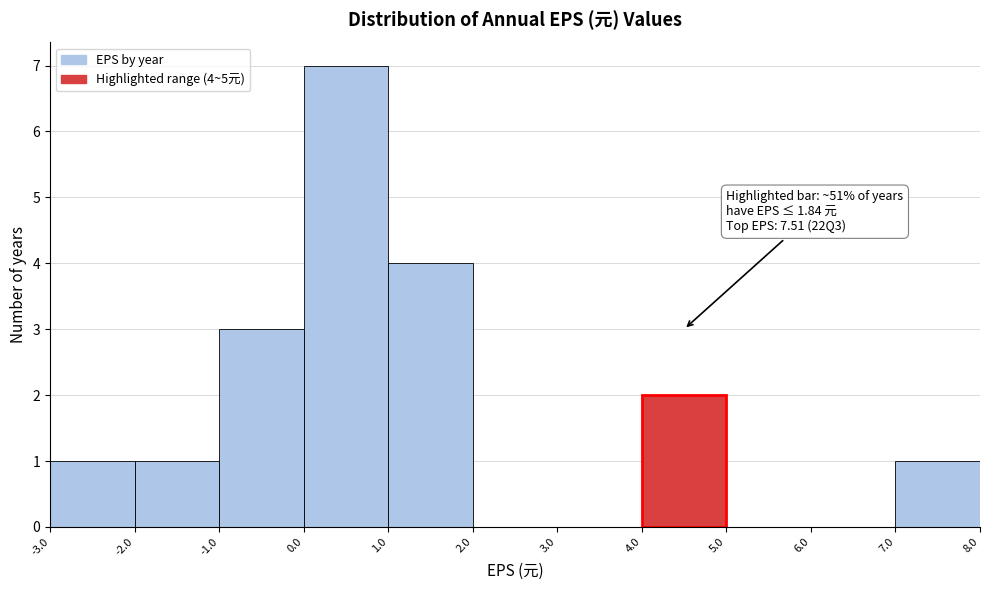

Over which range of the x-axis is the bar tallest?

0.0 to 1.0